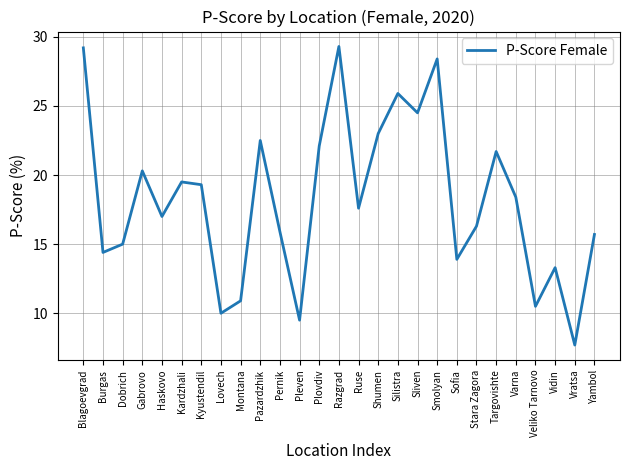

What is the difference between the maximum and minimum values?

21.6